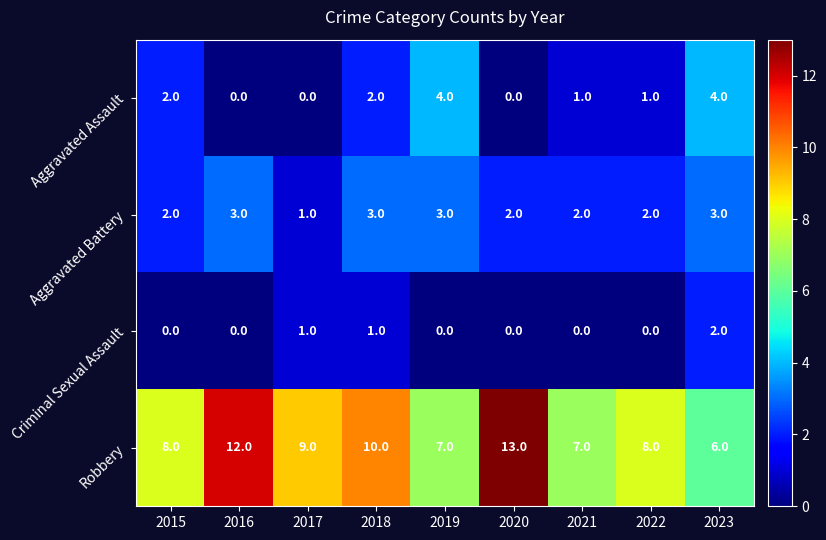

What is the minimum value for Robbery?

6